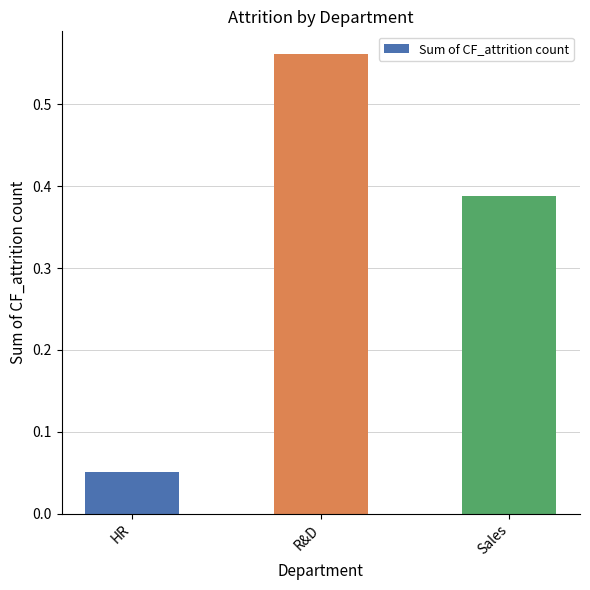

At which category does the chart reach its minimum across all series?

HR